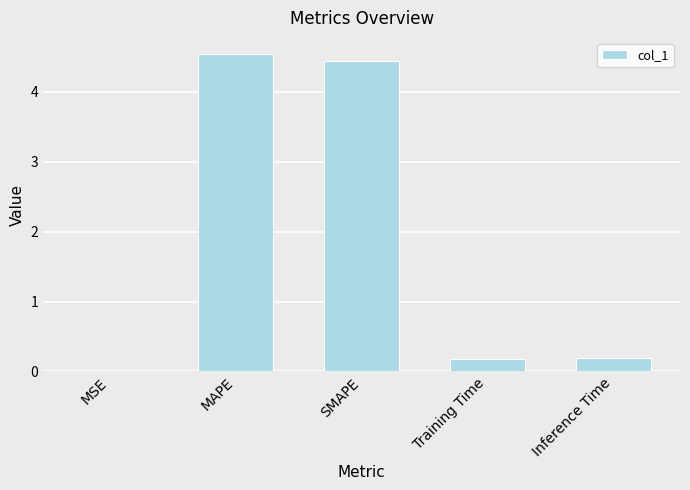

Which category has the highest value across all series?

MAPE